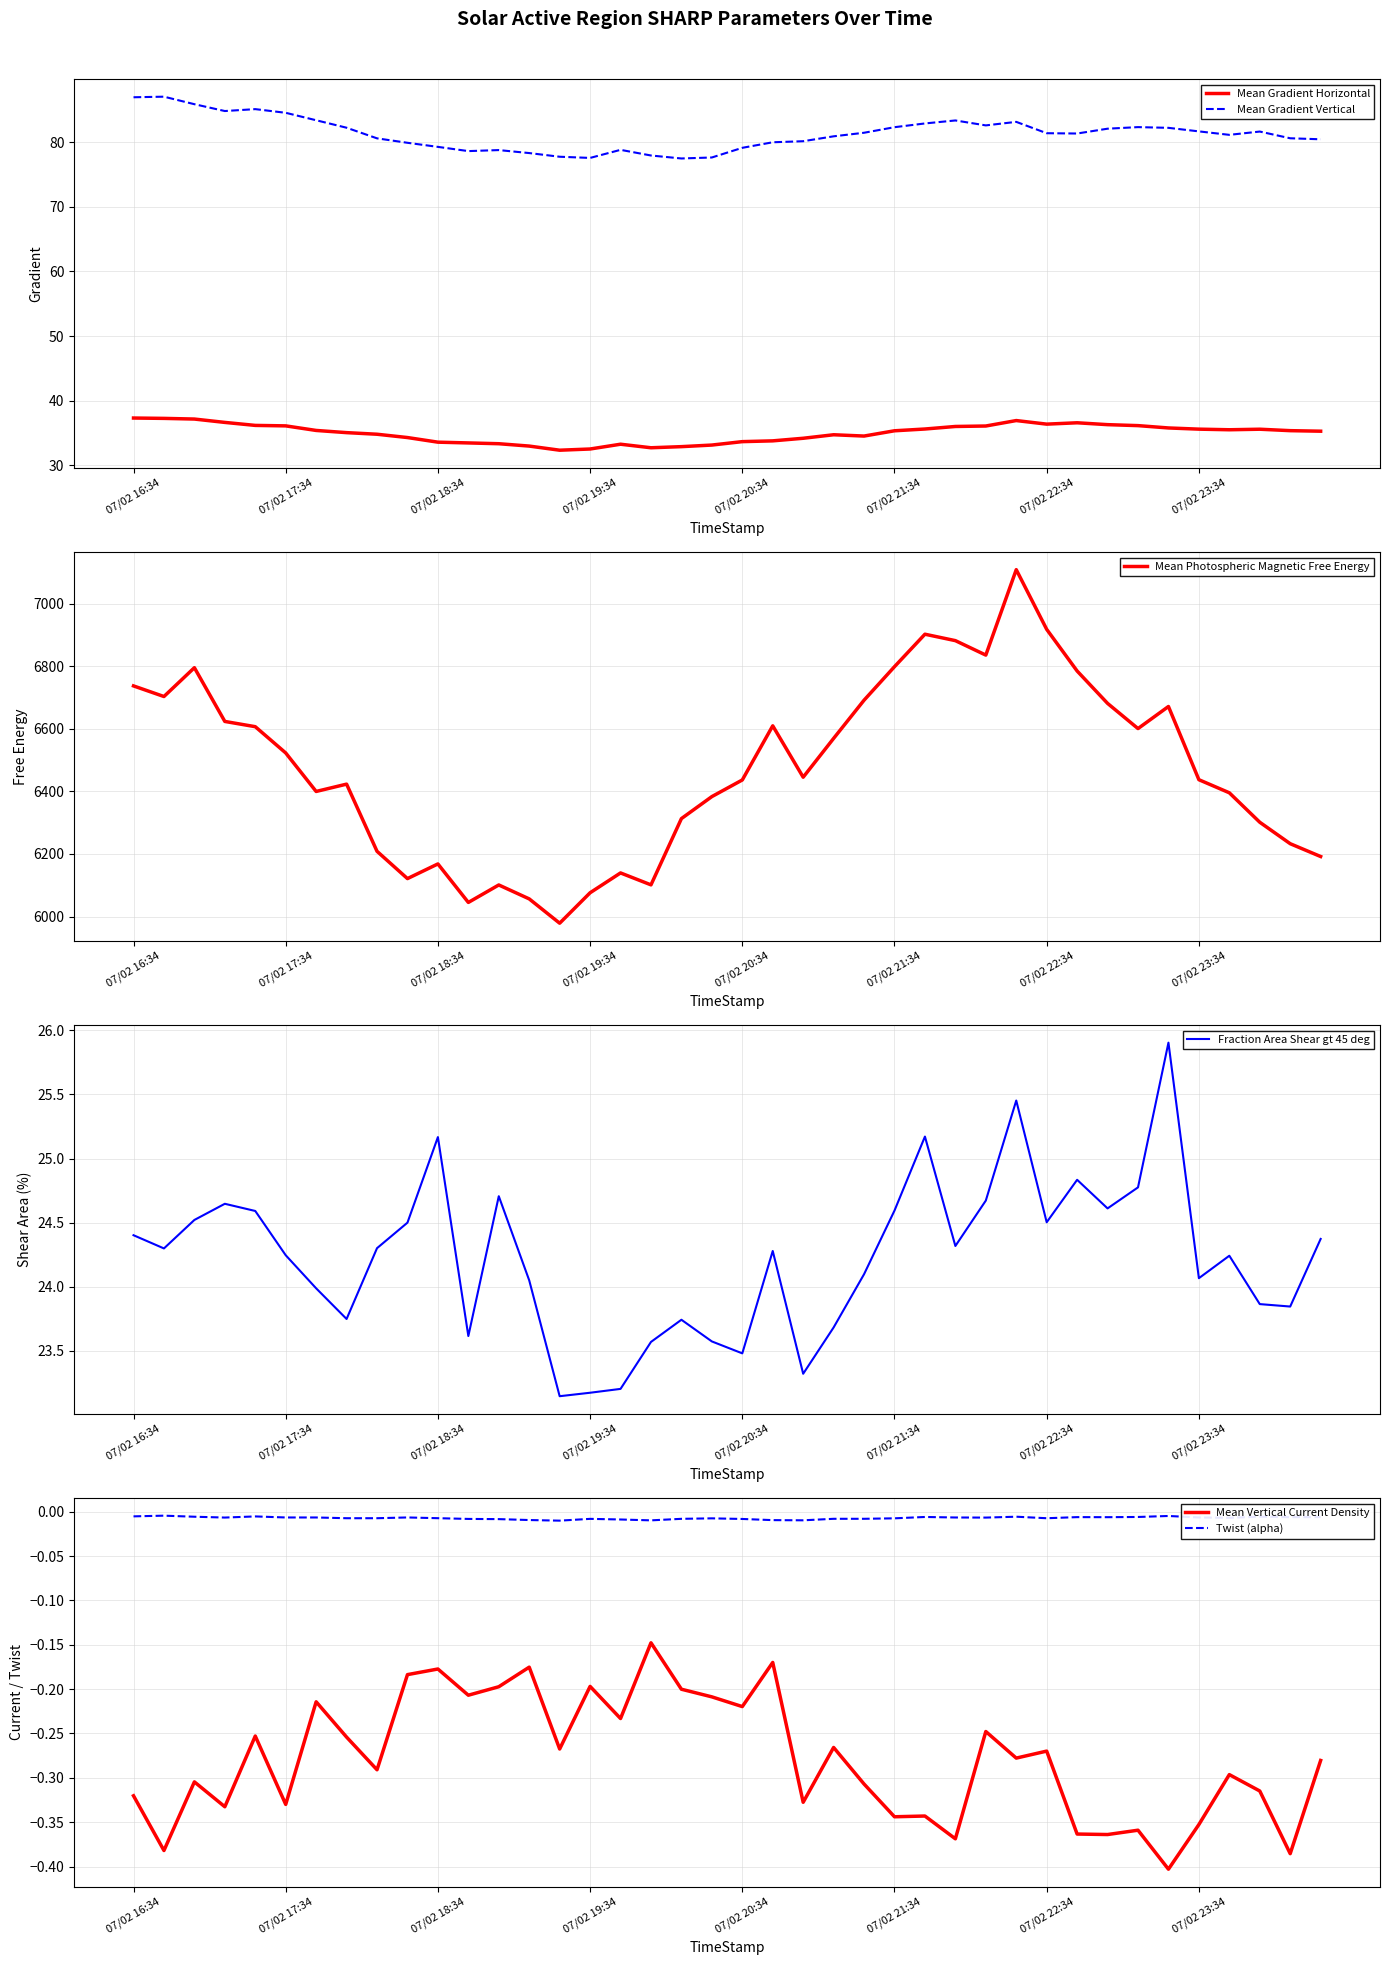

What is the maximum value for Mean Gradient Vertical?

87.0